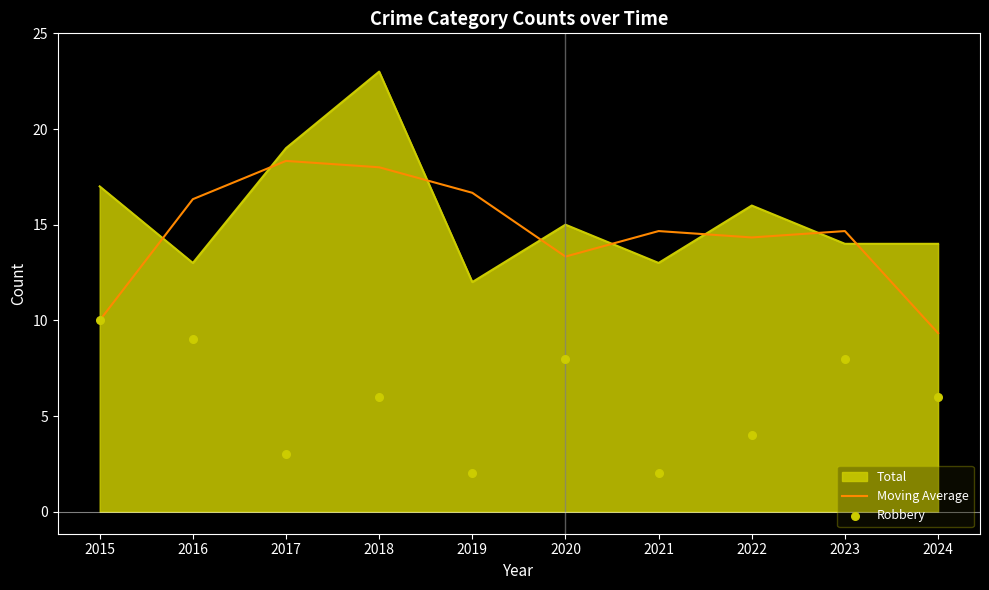

Which series contains the highest Y value?

Moving Average